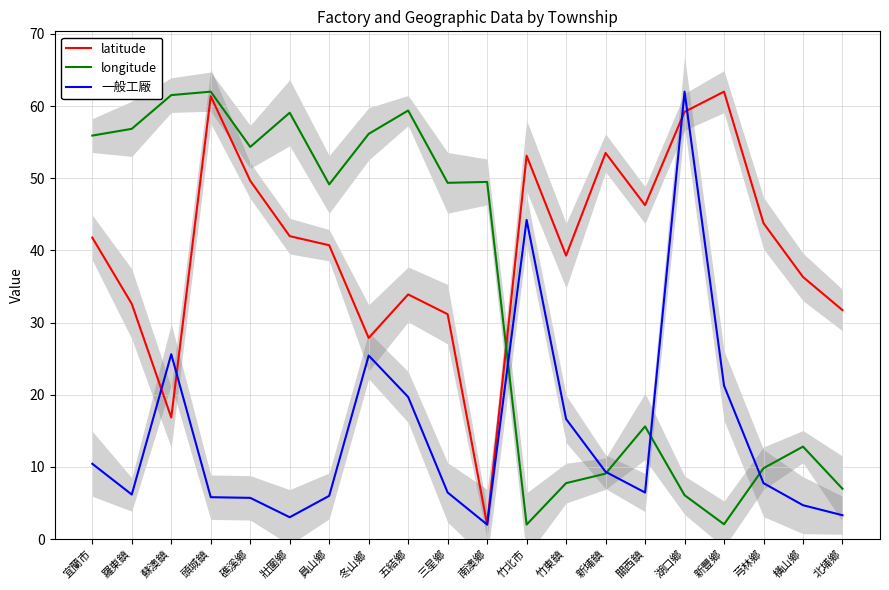

After their last crossing, which series has the higher values: latitude or 一般工廠?

latitude